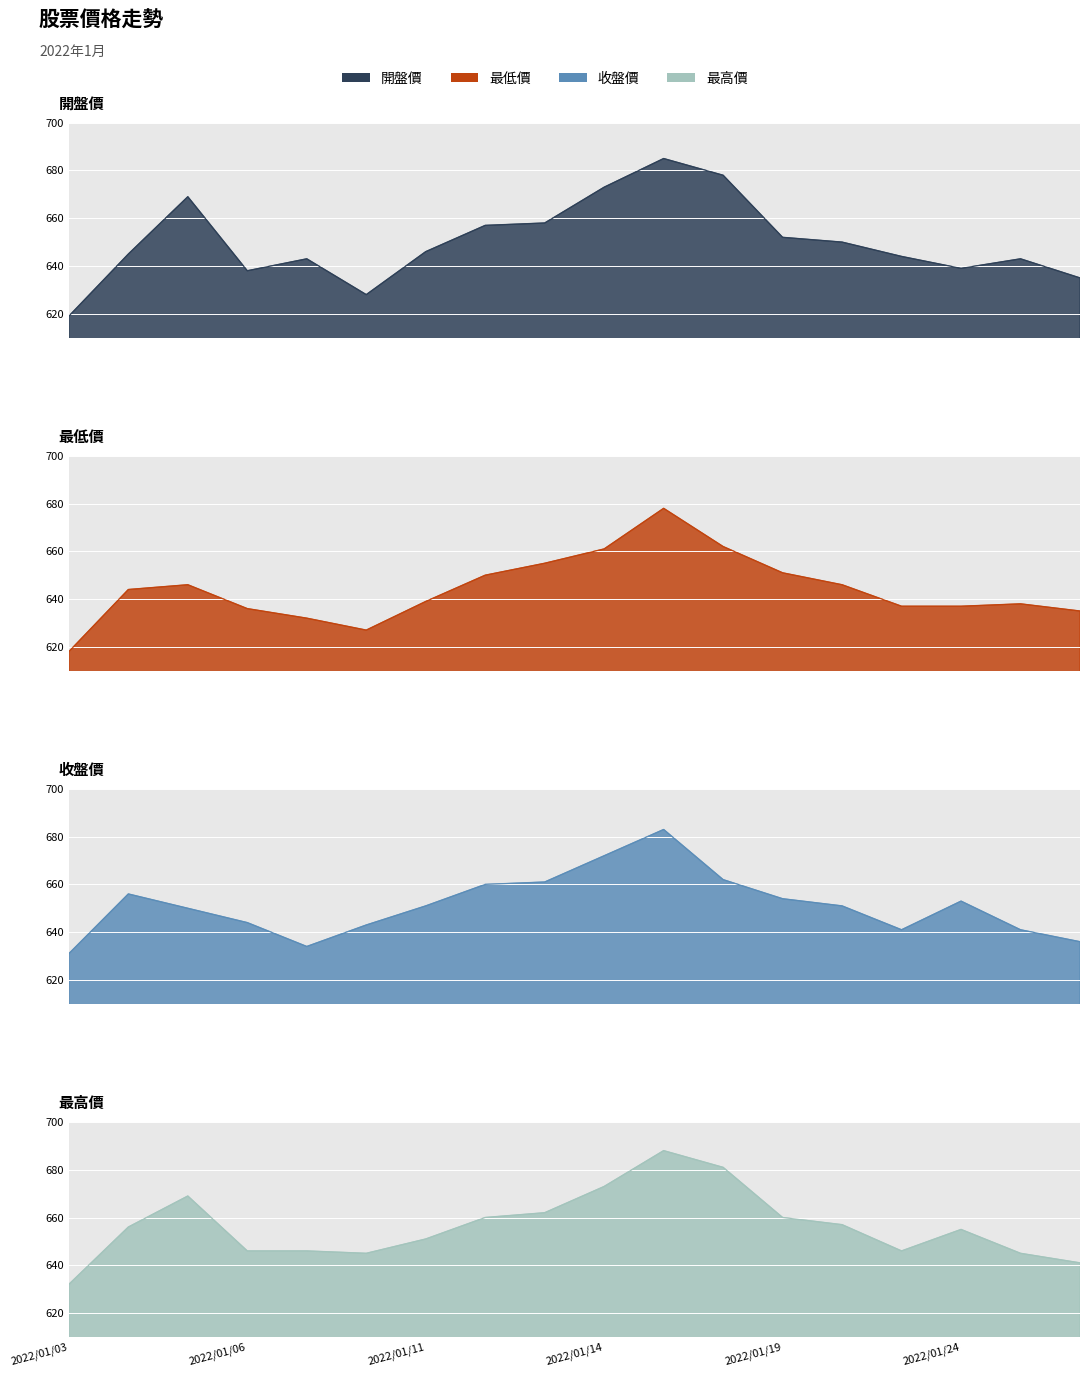

How many intersections are there between 開盤價 and 收盤價?

10